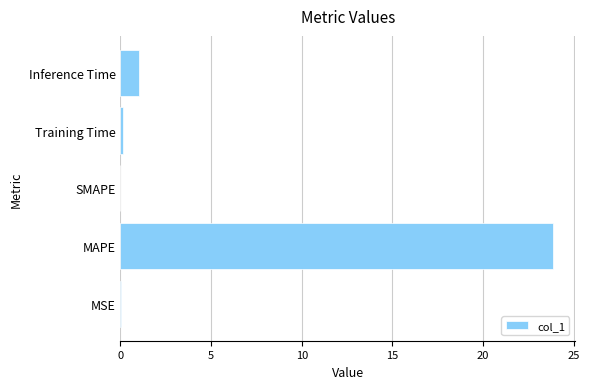

Which label corresponds to the largest value in the chart?

MAPE